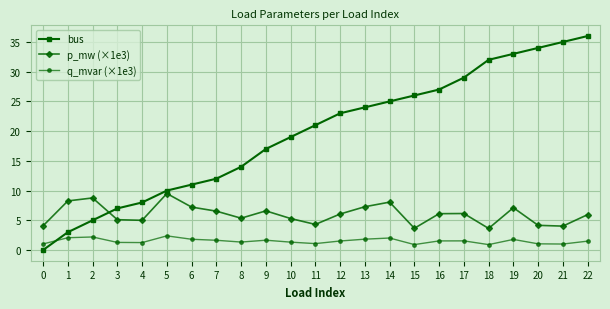

Does the chart have visible grid lines?

Yes